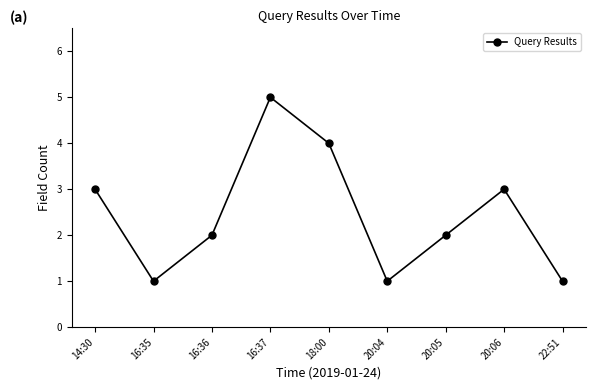

What is the greatest value displayed?

5